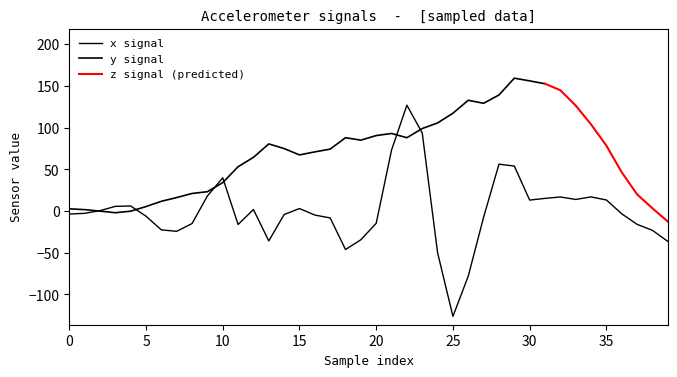

Which series ends up on top after the final intersection of z and y?

z